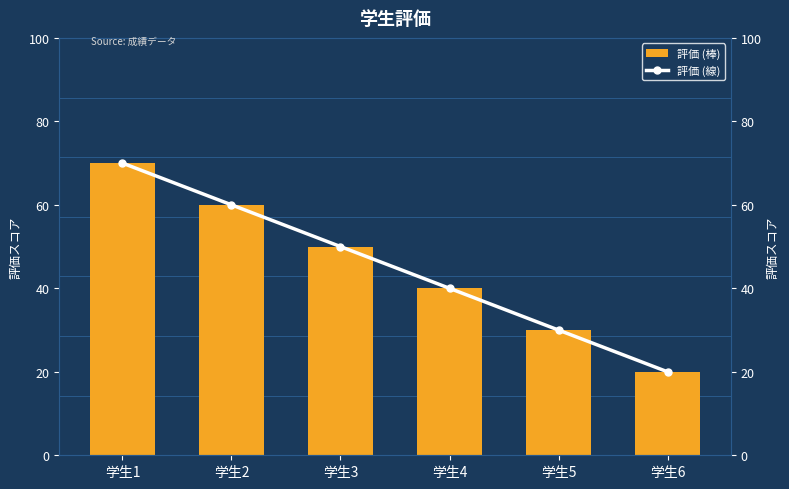

Reading right to left, what are all the values shown in this chart?

評価 (棒): 20	30	40	50	60	70
評価 (線): 20	30	40	50	60	70